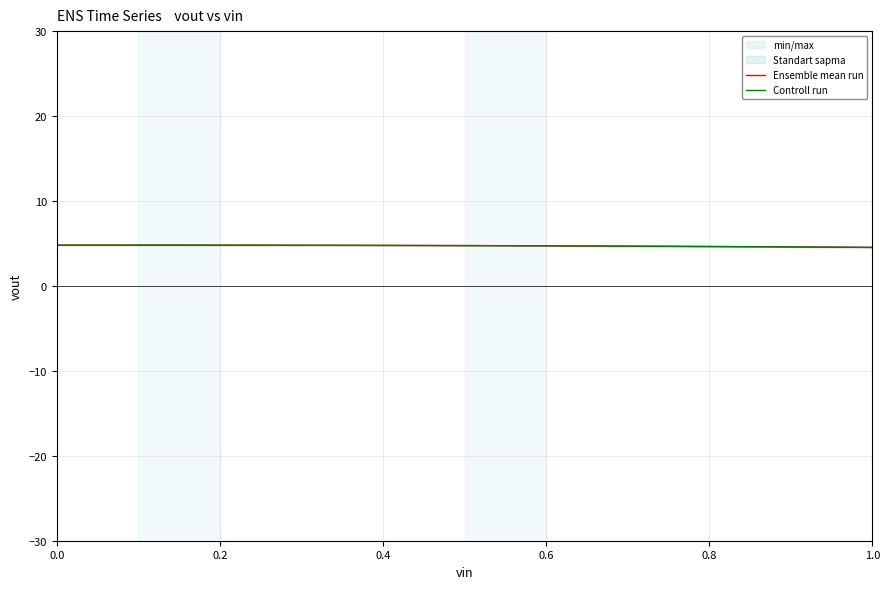

What is the lowest value of the Controll run series?

4.5